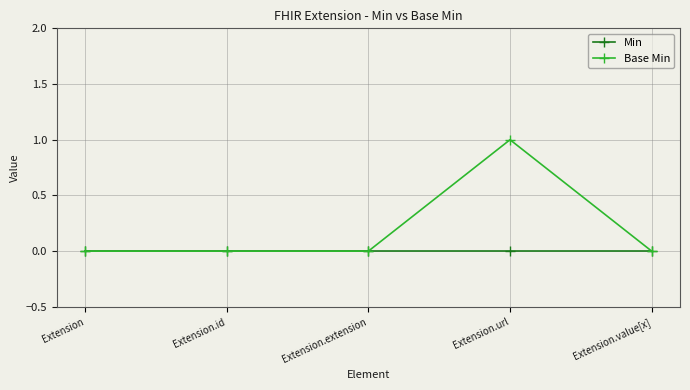

How many data points does each series have?

5